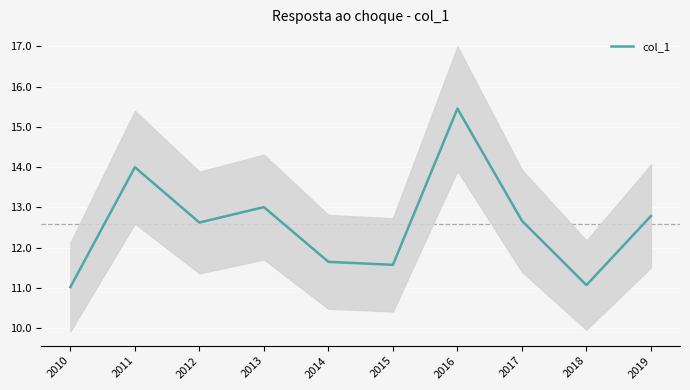

Reading right to left, transcribe all the data shown in this chart.

12.8	11.1	12.7	15.5	11.6	11.6	13.0	12.6	14.0	11.0